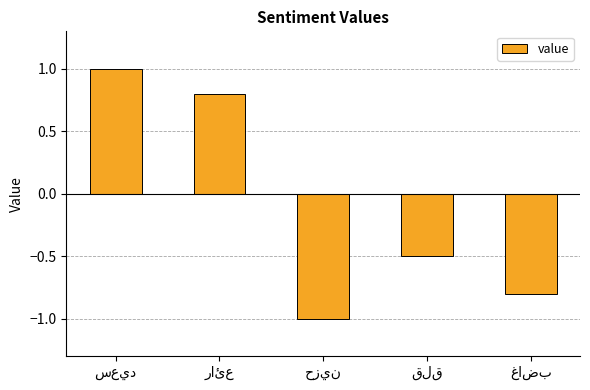

What is the smallest value displayed?

-1.0